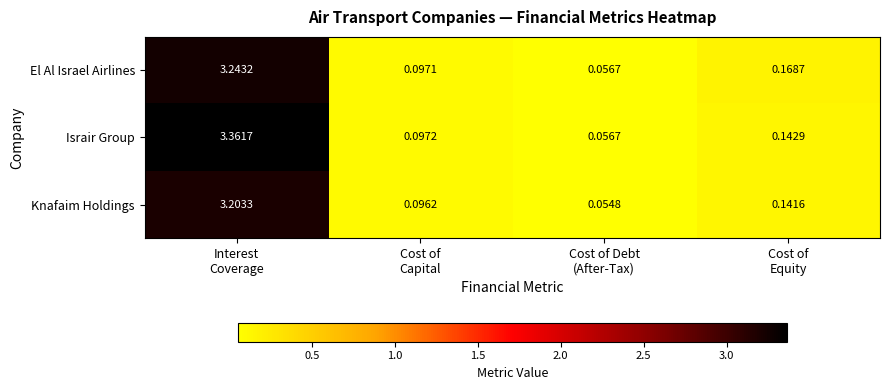

Which series has the largest range (max minus min)?

Israir Group